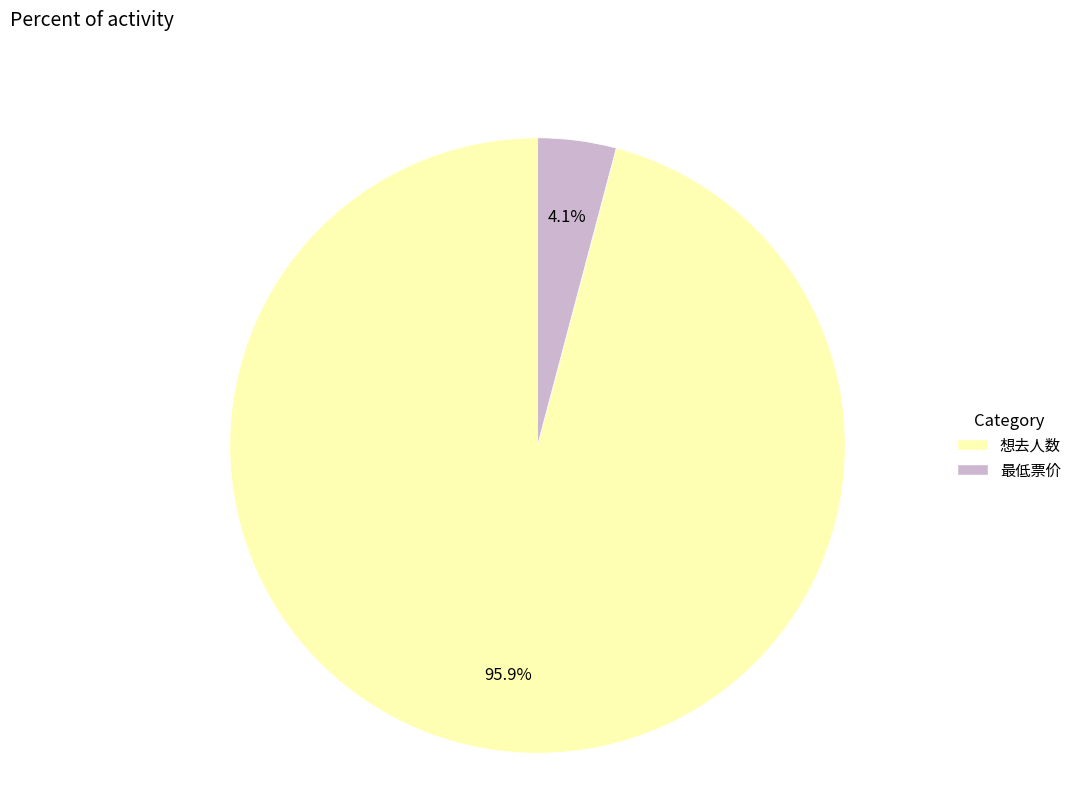

Combined, what portion of the pie is 想去人数 and 最低票价?

100.0%